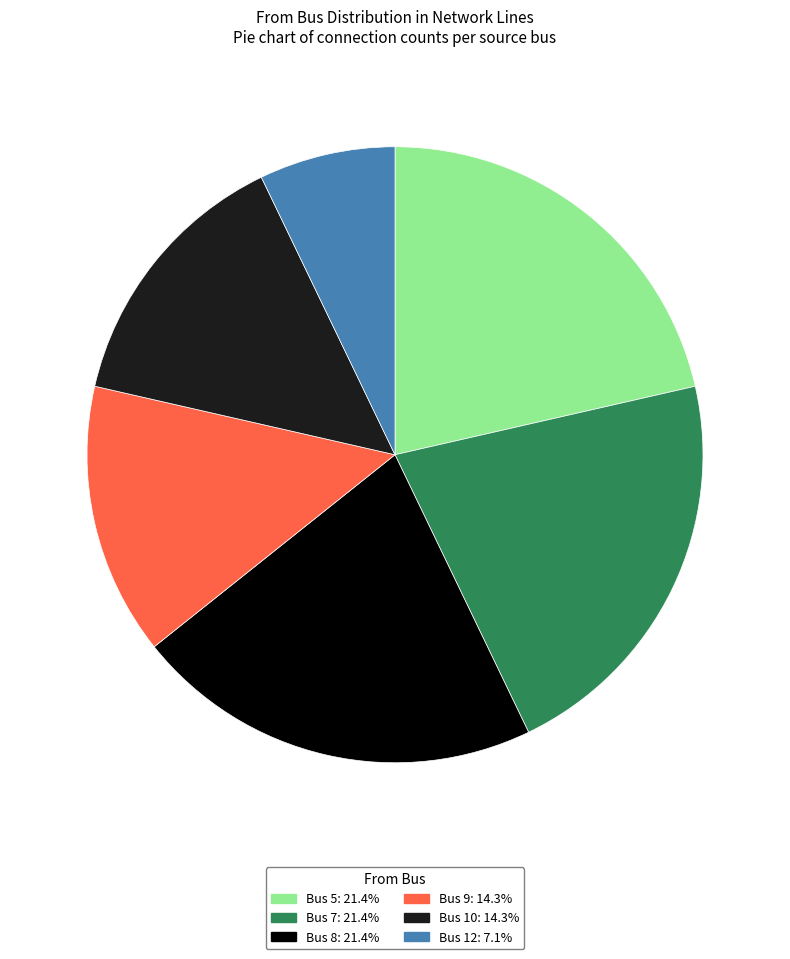

Is there any slice that represents more than half of the pie?

No